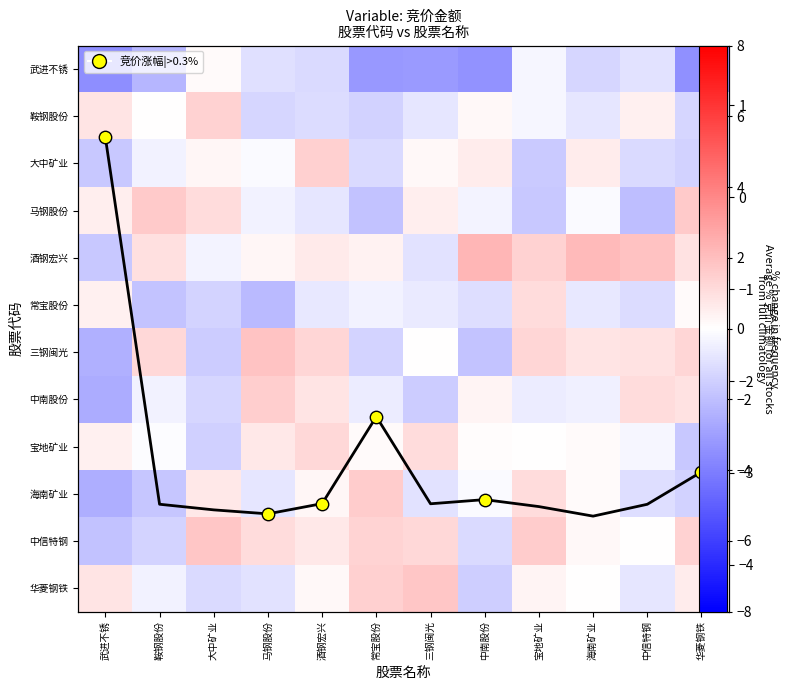

Rank the series at 酒钢宏兴 from lowest to highest value.

武进不锈, 鞍钢股份, 马钢股份, 常宝股份, 华菱钢铁, 海南矿业, 酒钢宏兴, 中信特钢, 中南股份, 宝地矿业, 三钢闽光, 大中矿业